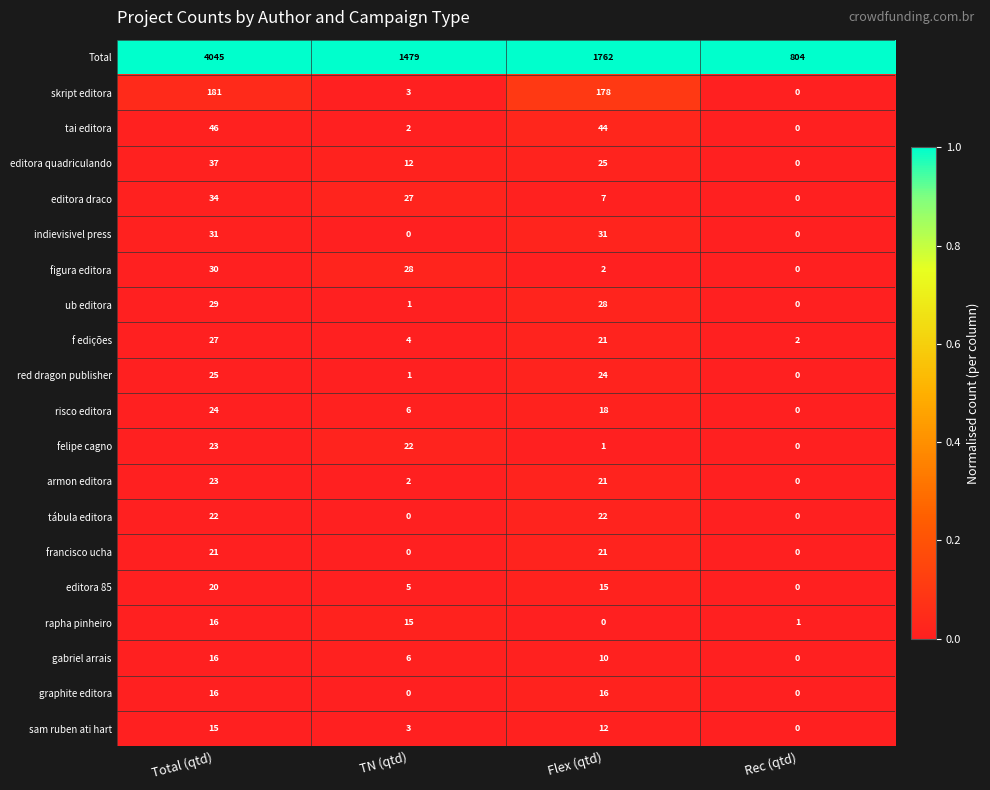

Is the value of tábula editora at TN (qtd) greater than the value of editora 85 at Flex (qtd)?

No